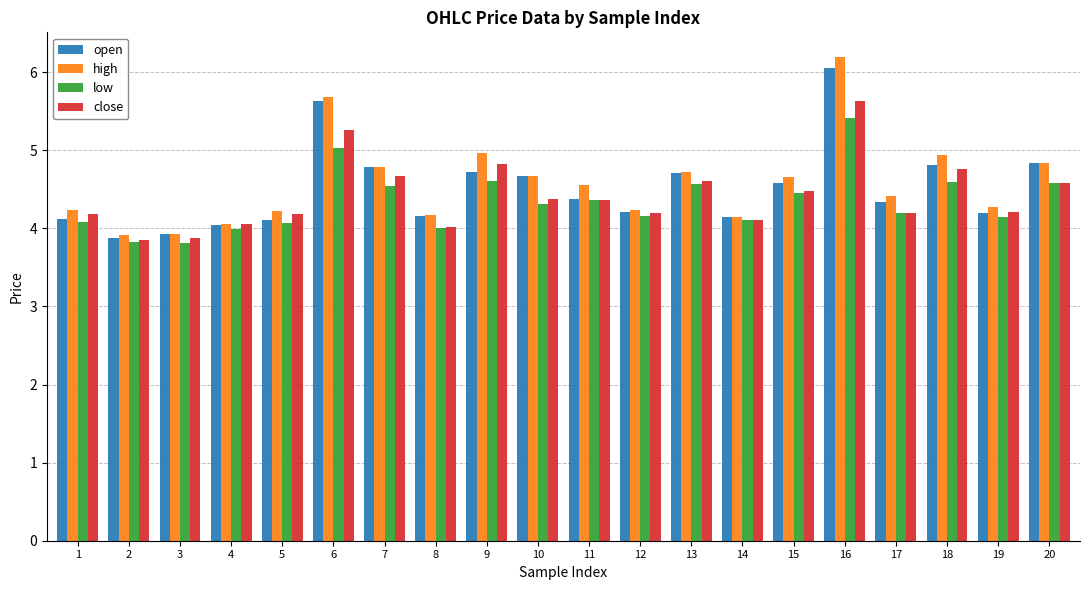

At which label does close reach its peak?

16